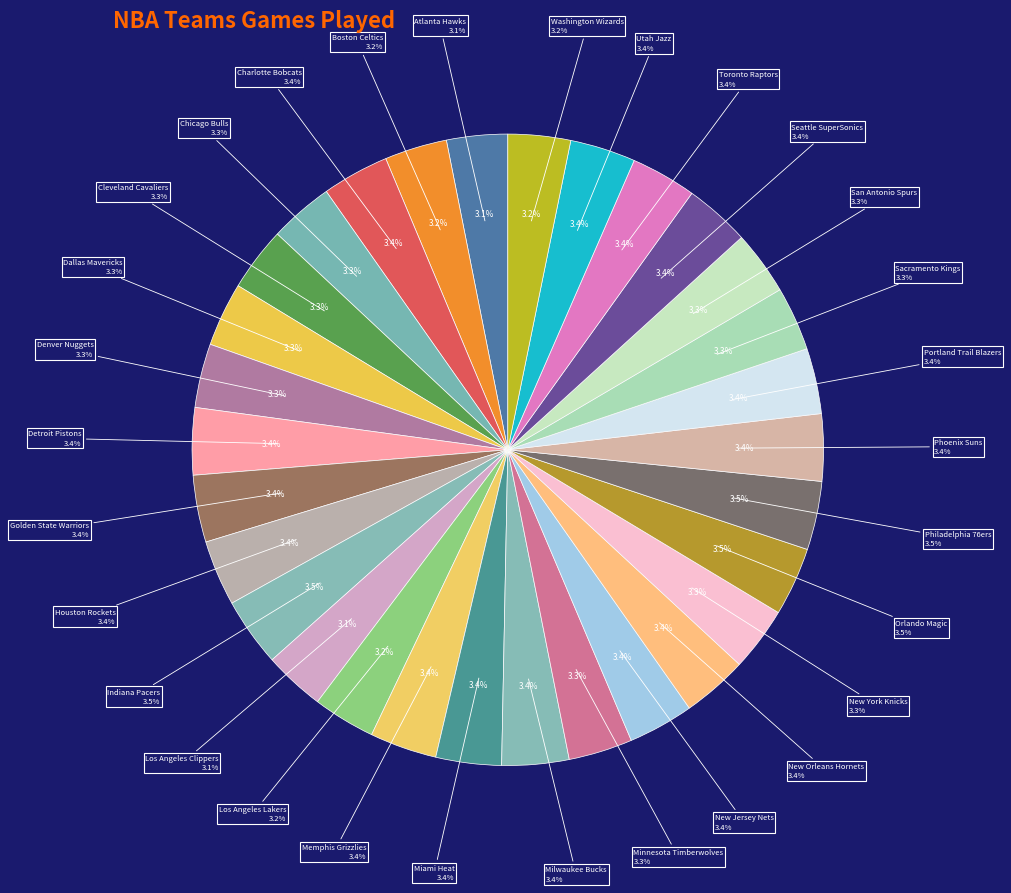

To the nearest percent, what is the combined percentage of Miami Heat and Boston Celtics?

7%